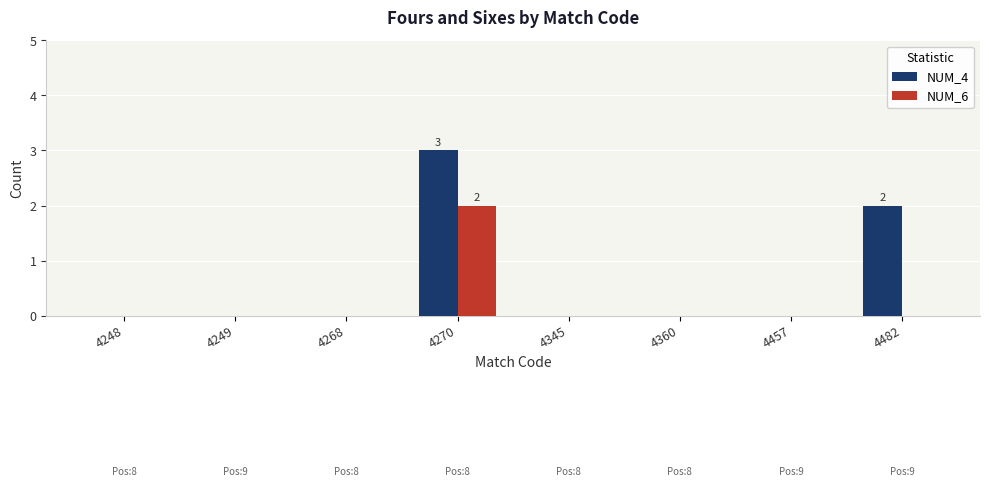

True or false: NUM_6 has a value of 0 at 4482.

True